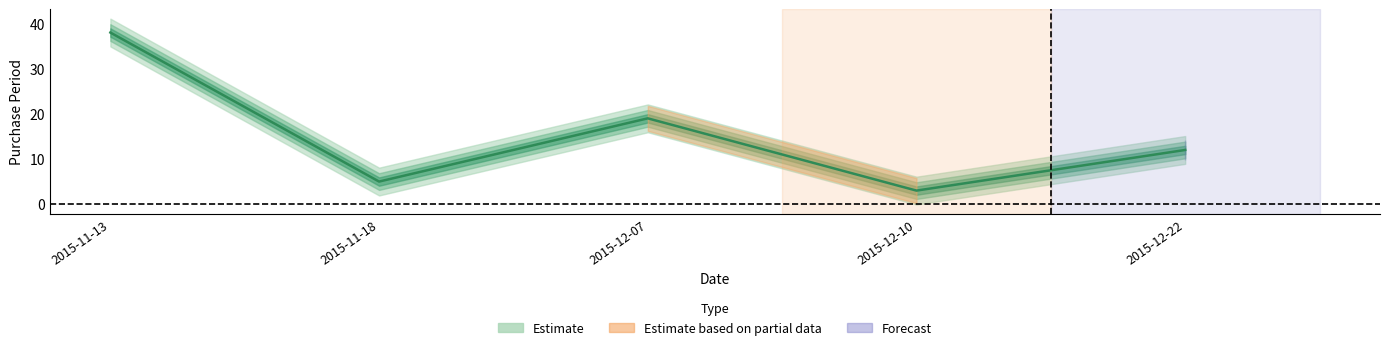

The chart shows a value of 12 at 2015-12-22. True or false?

True